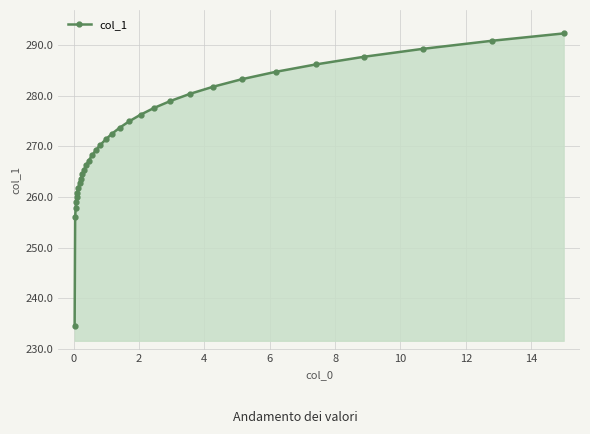

What is the average value?

271.5